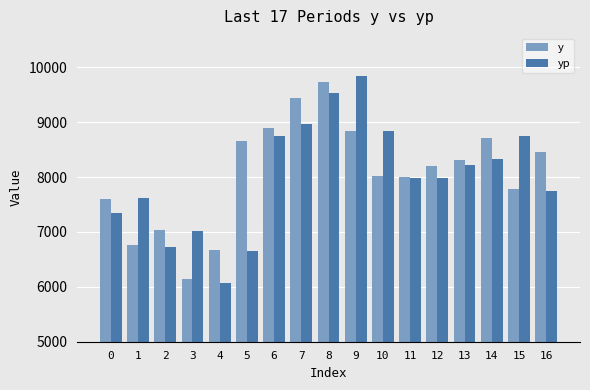

Rank the series at 10 from lowest to highest value.

y, yp